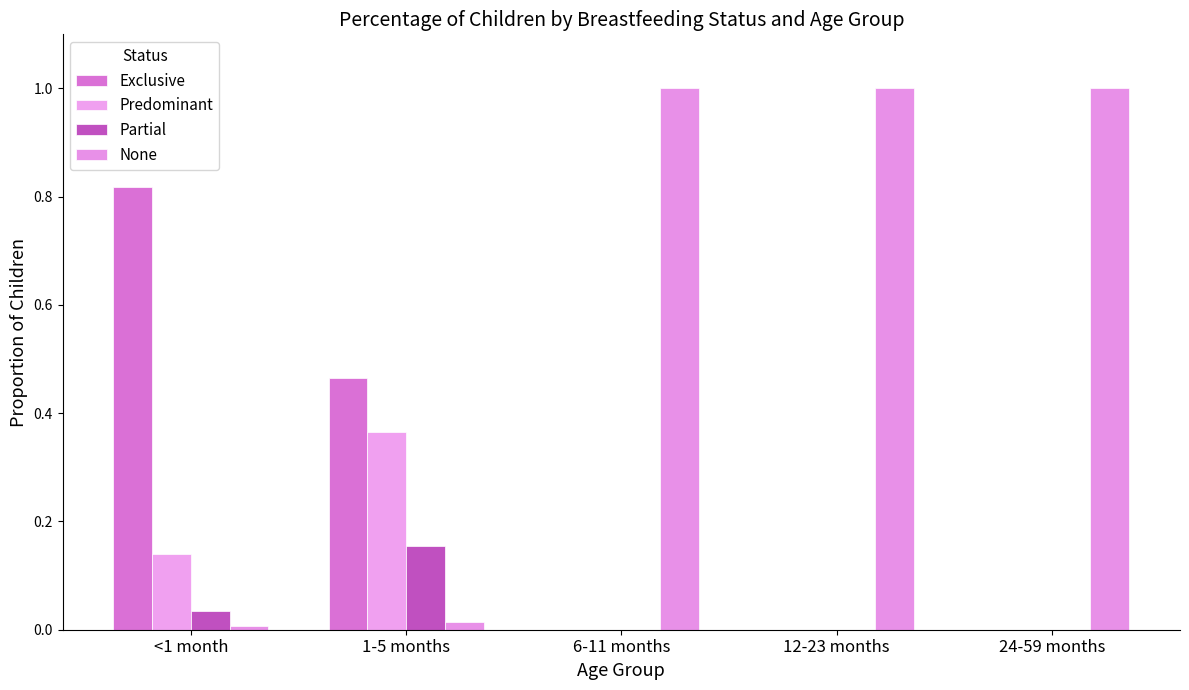

How many groups of bars are there?

5